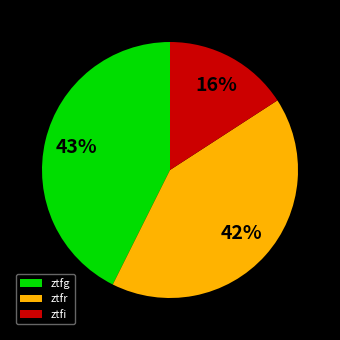

Count the number of slices in the pie.

3